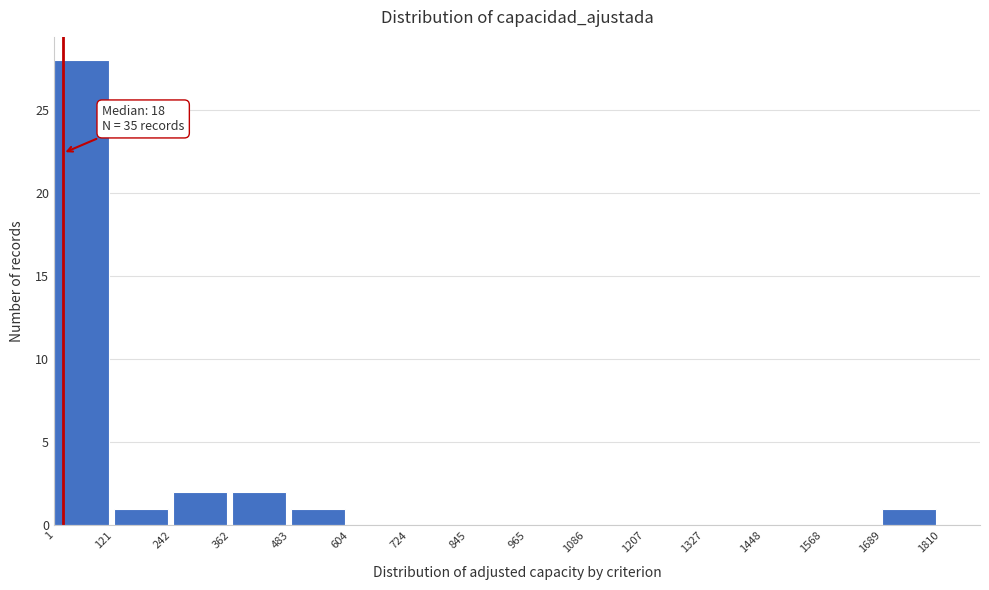

Which range on the x-axis has the tallest bar?

1 to 121